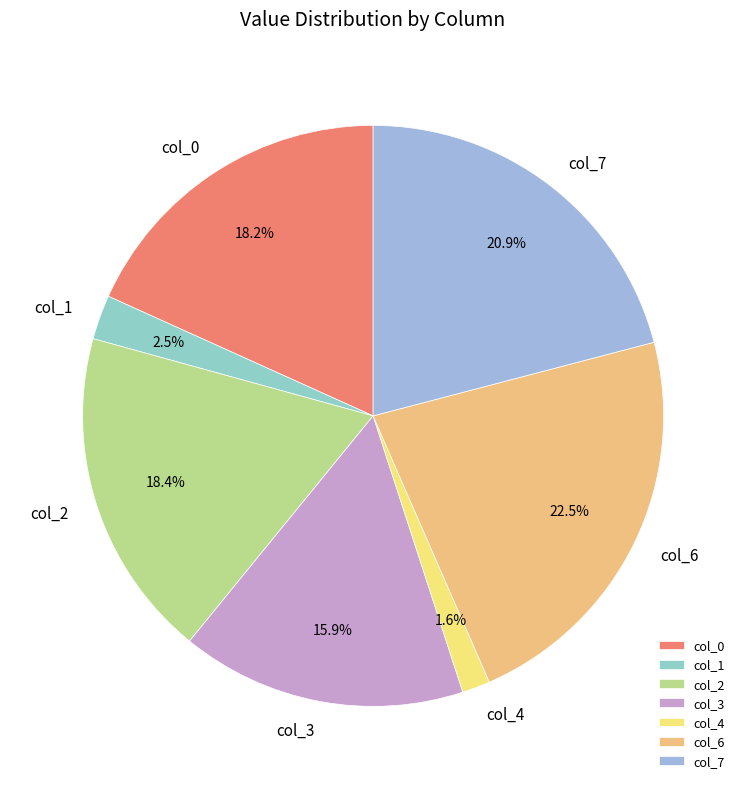

What portion of the pie excludes col_7?

79.1%